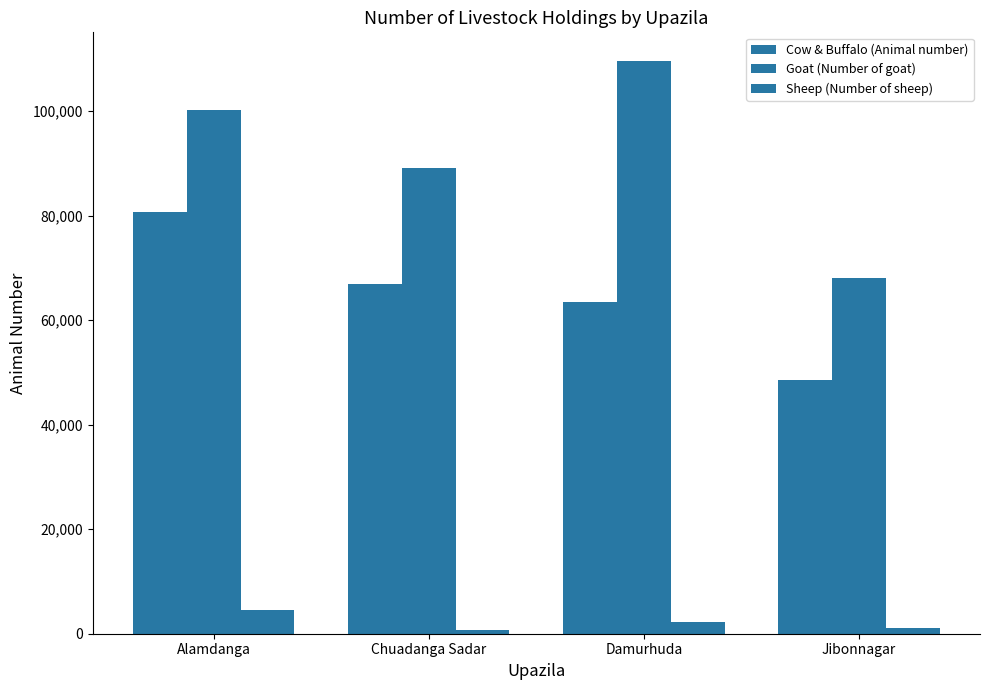

List the series in order of their overall mean, lowest first.

Sheep (Number of sheep), Cow & Buffalo (Animal number), Goat (Number of goat)